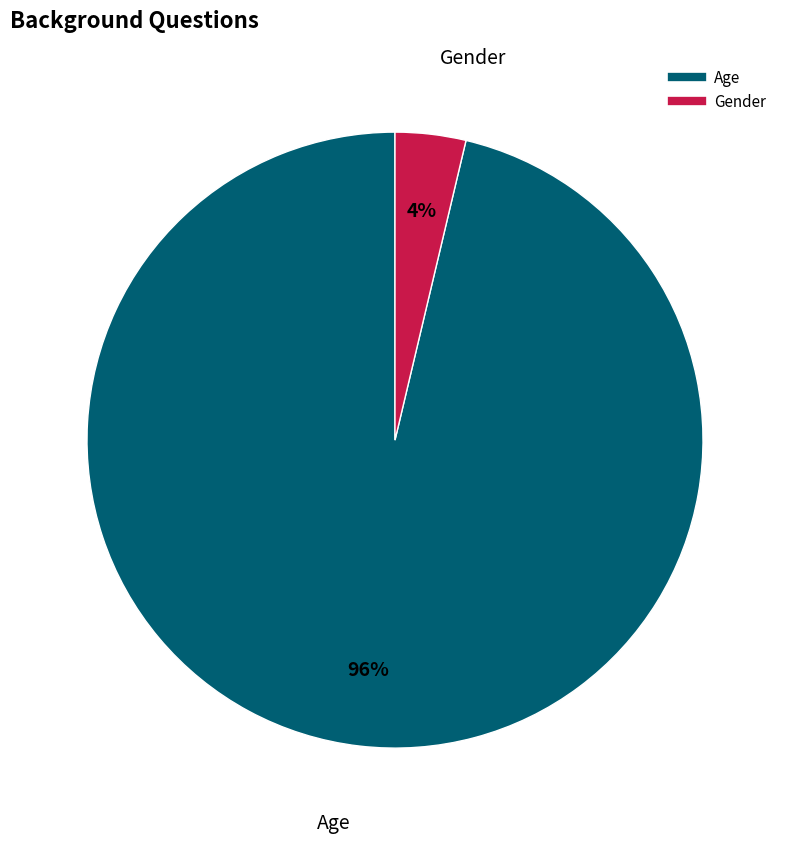

Between Age and Gender, which is larger?

Age